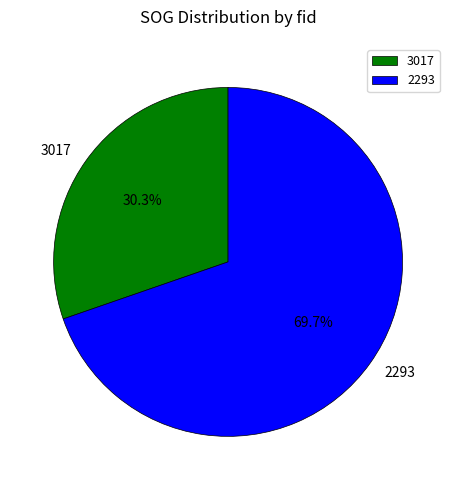

Does any single category account for the majority?

Yes